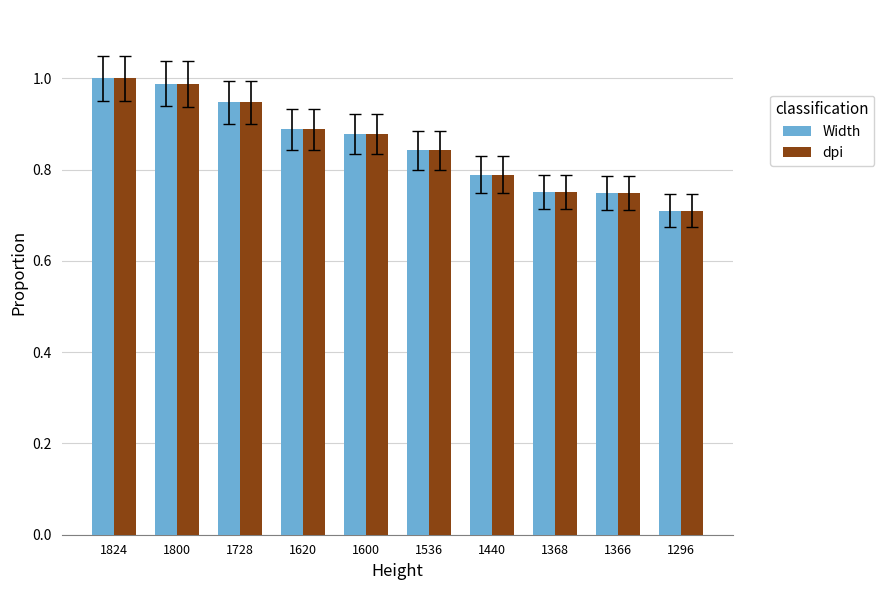

What are all the series names shown in the legend?

Width, dpi